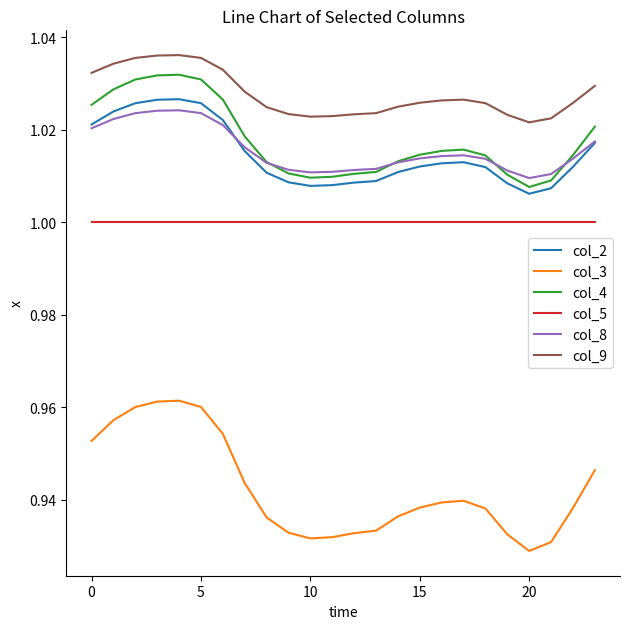

Rank the series by their maximum value, from lowest to highest.

col_3, col_5, col_8, col_2, col_4, col_9